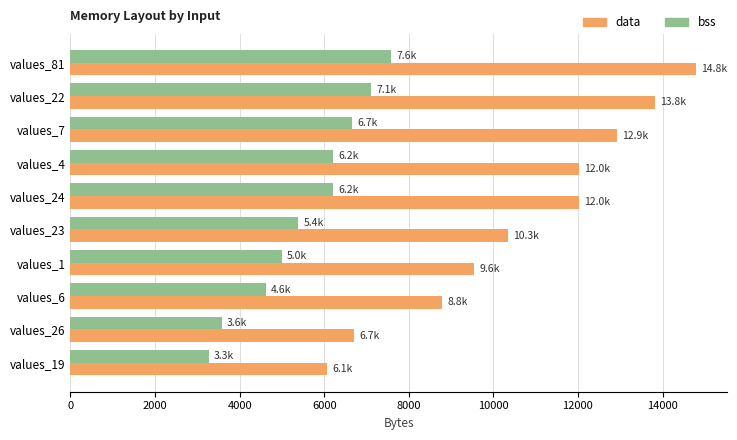

Read the data value at values_26, to the nearest 10.

6700